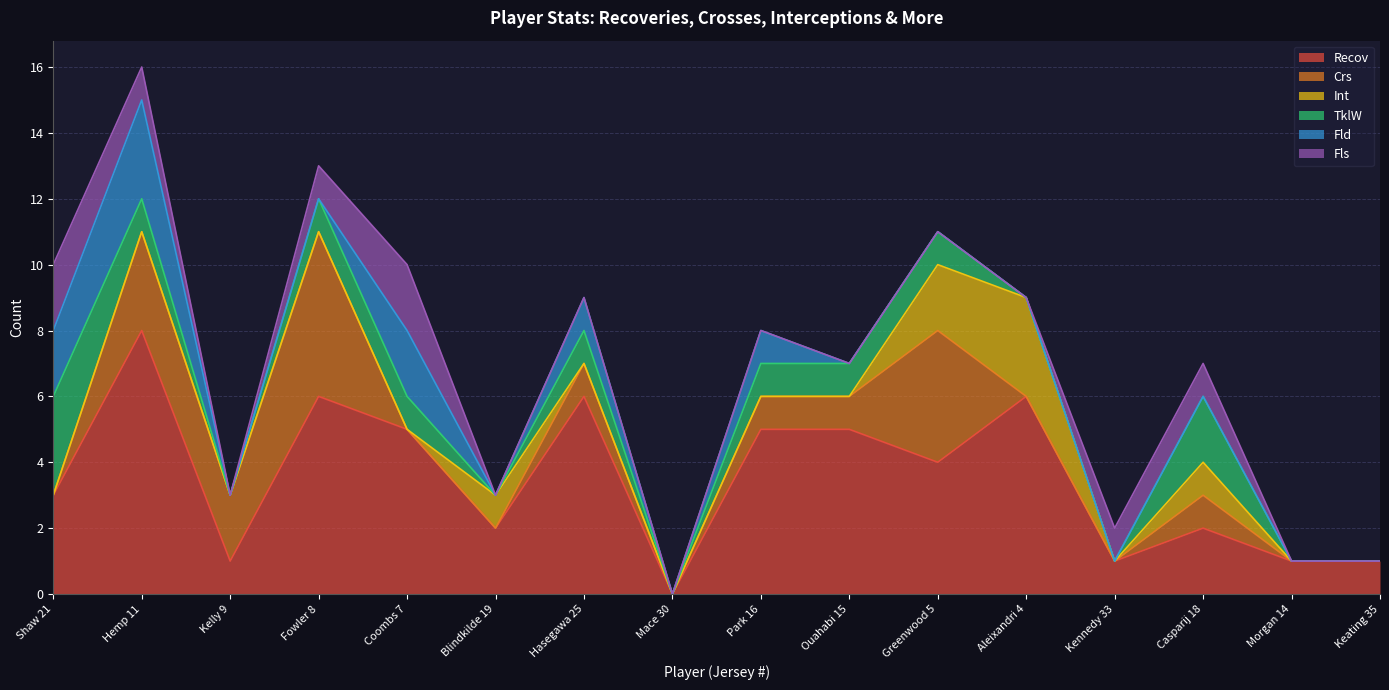

Rank the series by their maximum value, from lowest to highest.

Fls, Int, TklW, Fld, Crs, Recov